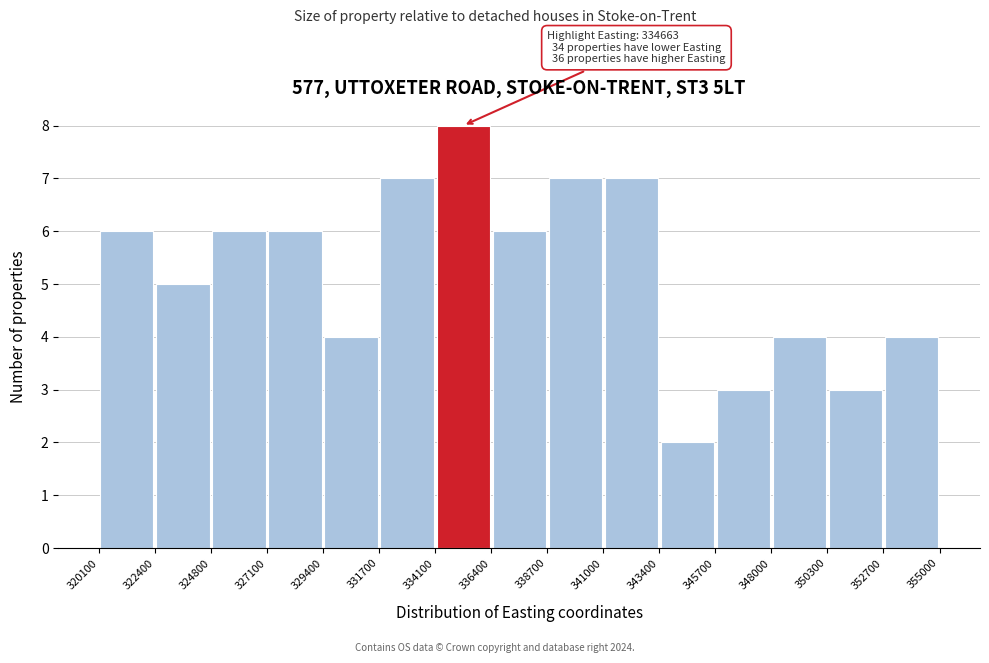

Which range on the x-axis has the tallest bar?

334100 to 336400